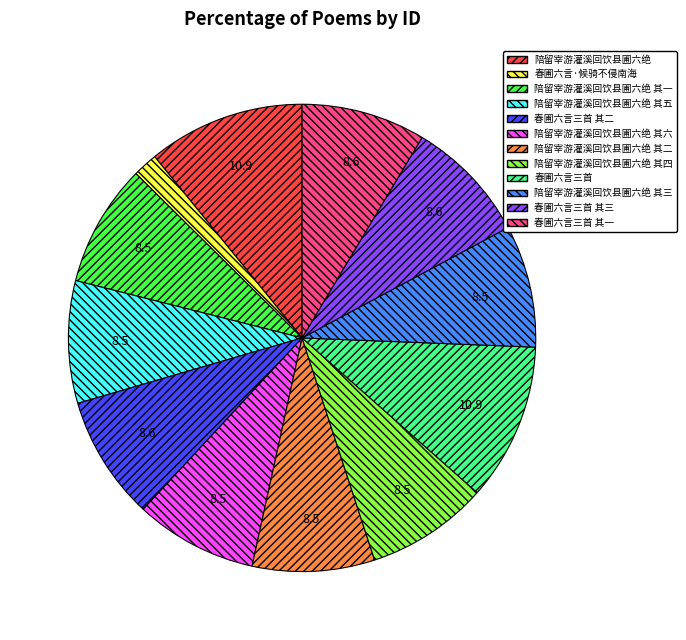

Does 春圃六言三首 其三 account for over 50% of the chart?

No